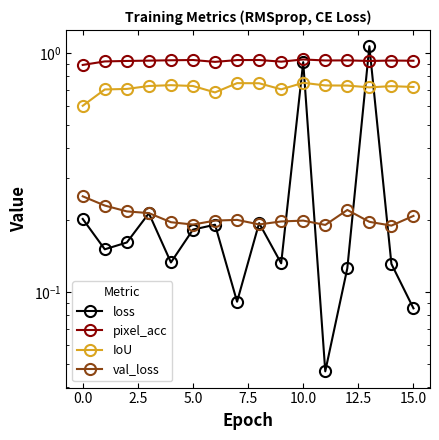

True or false: pixel_acc and val_loss intersect in this chart.

False